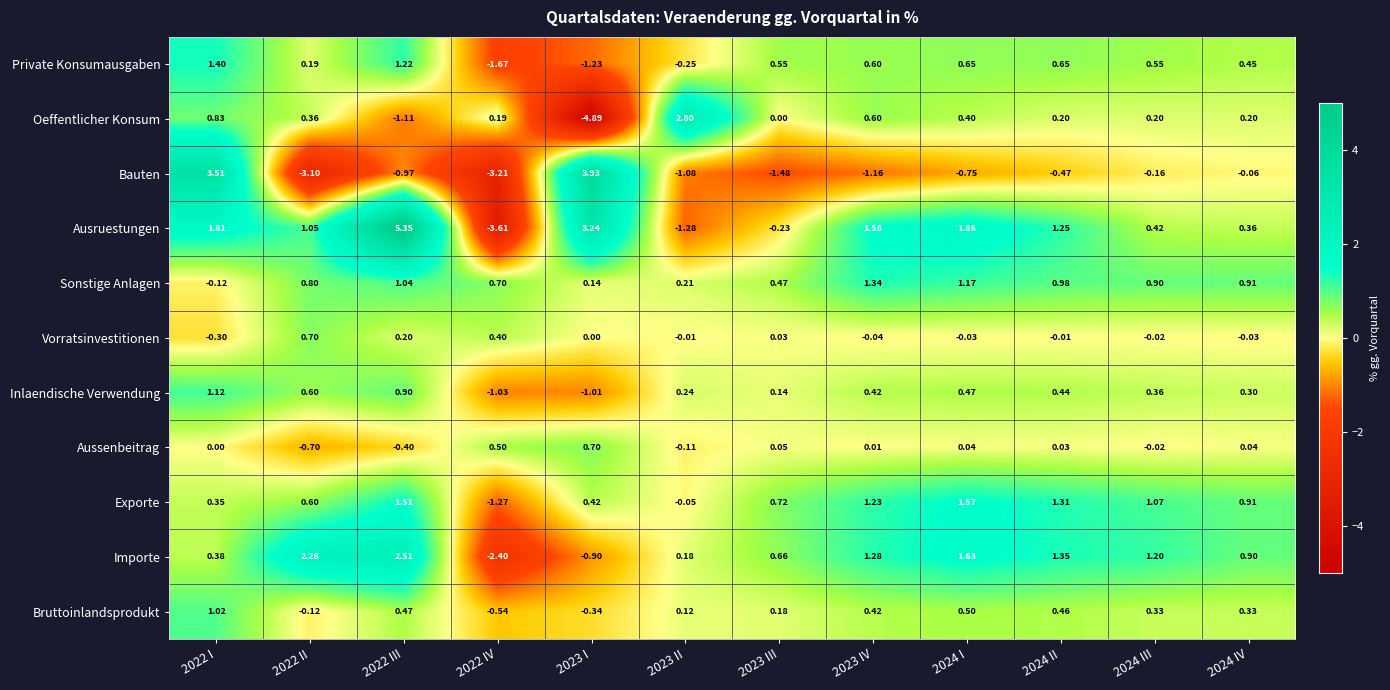

What is the minimum value shown in the chart?

-4.9